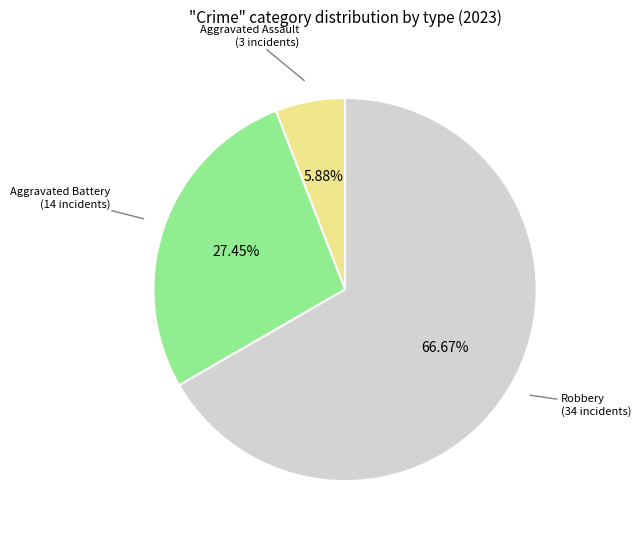

Is there any slice that represents more than half of the pie?

Yes